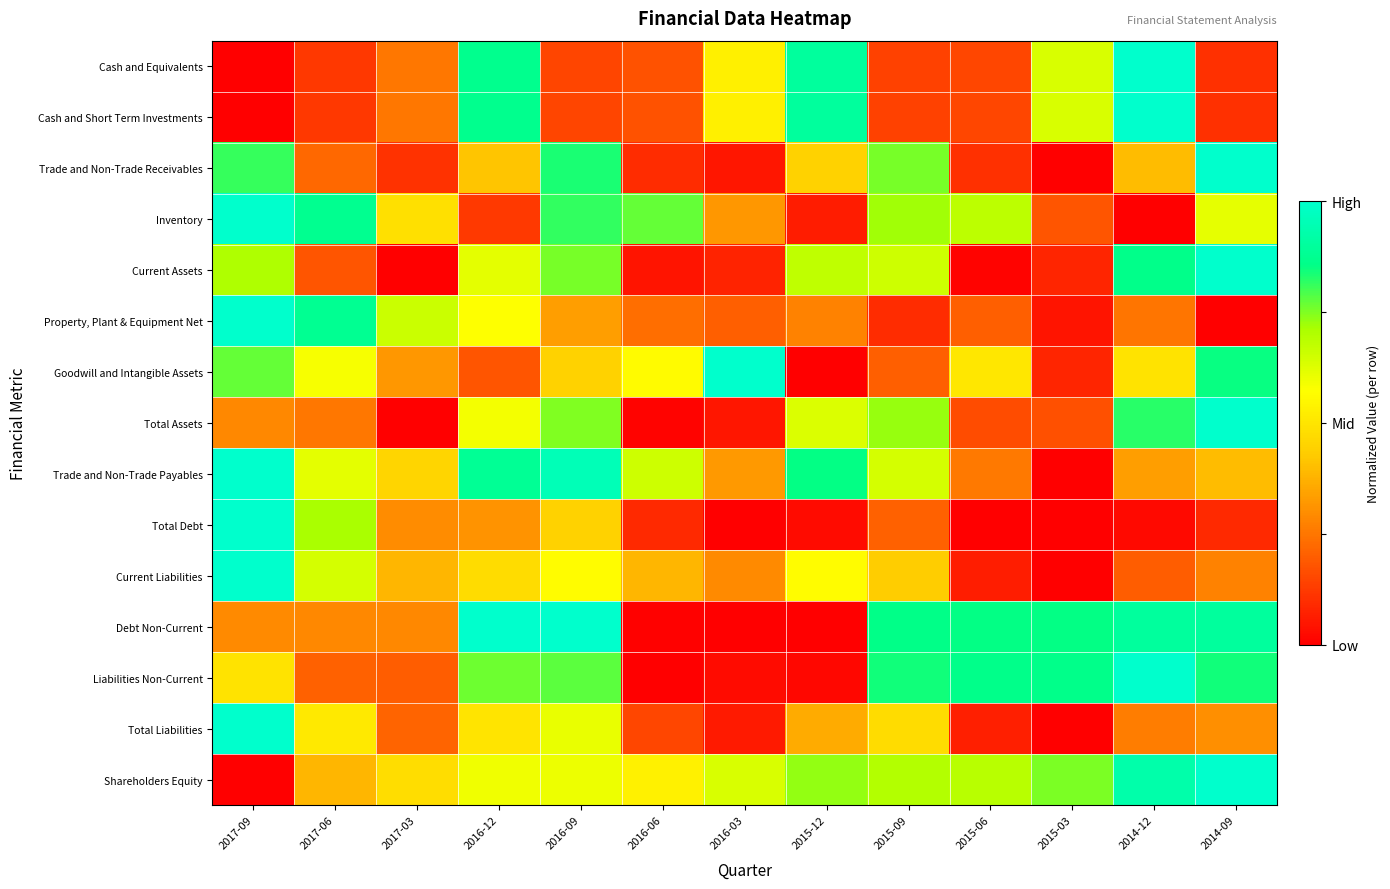

Which category has the lowest value across all series?

2017-09